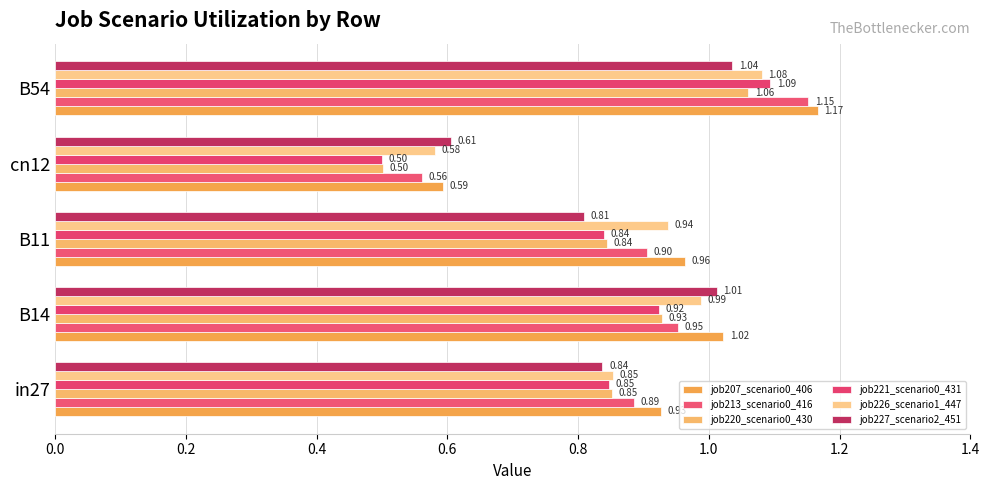

Rank the categories by job226_scenario1_447 value from highest to lowest.

B54, B14, B11, in27, cn12